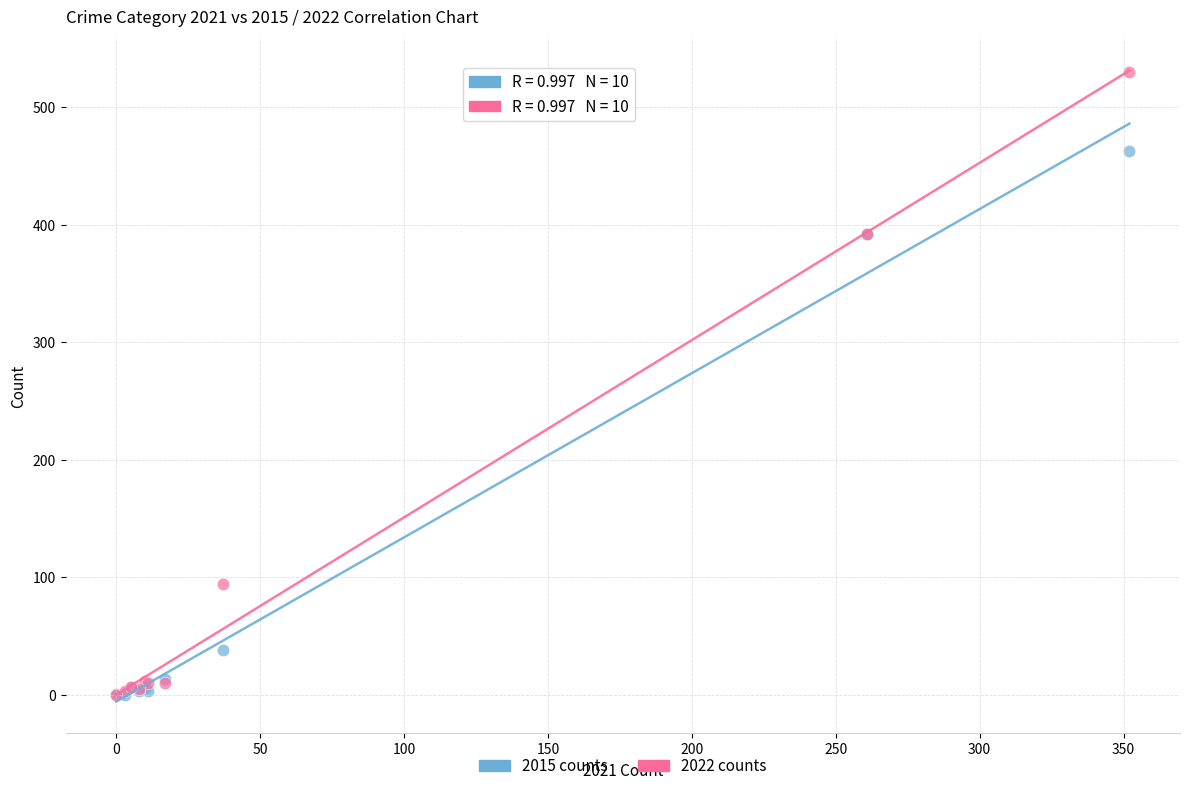

Which series has the largest Y range (max minus min)?

2022 counts